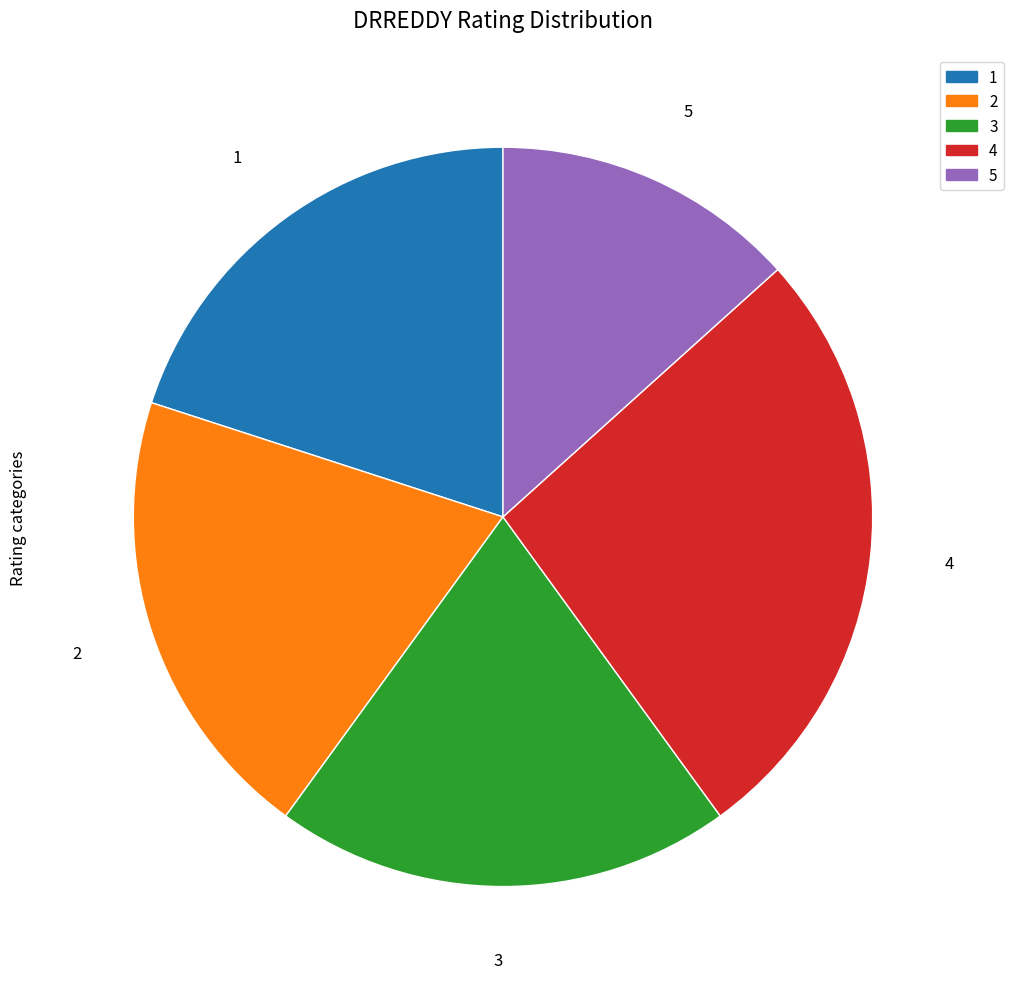

Which category has the biggest portion of the pie?

4